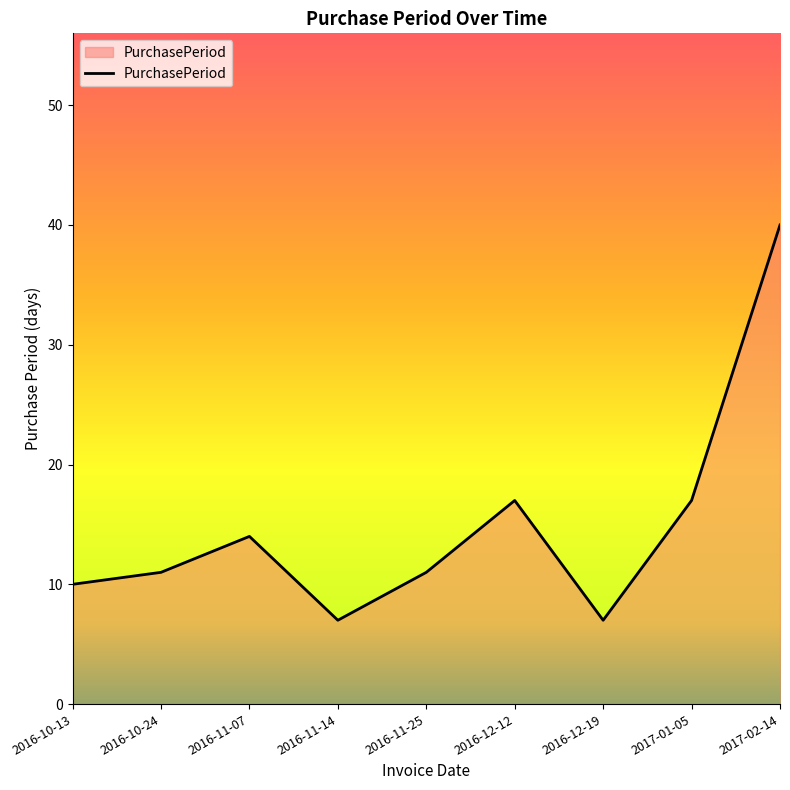

Between 2016-12-12 and 2016-10-24, which is larger?

2016-12-12